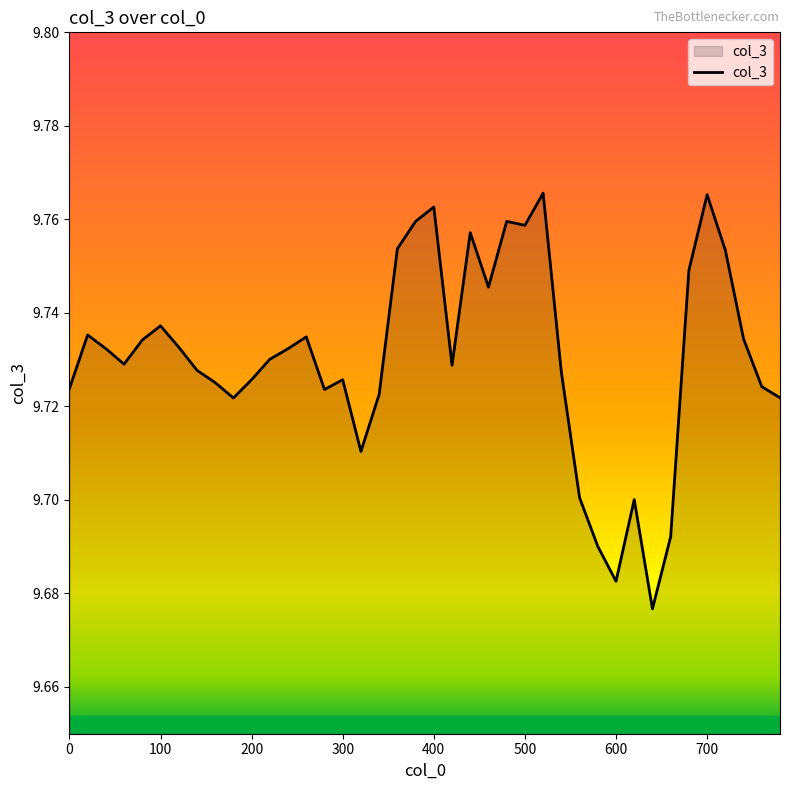

What is the difference between the maximum and minimum values?

0.1